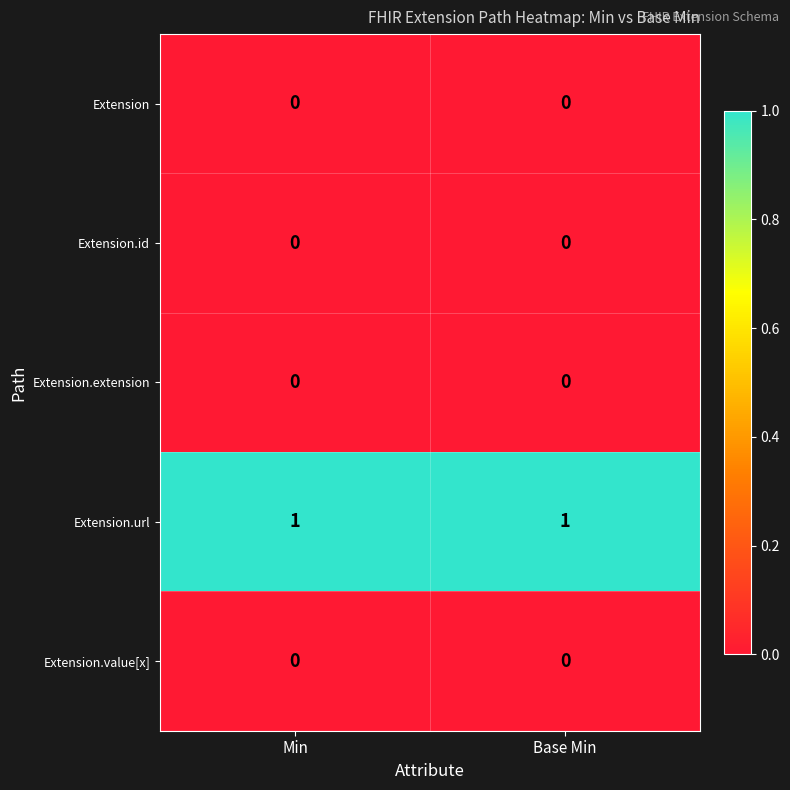

Which series has the largest total across all categories?

Extension.url